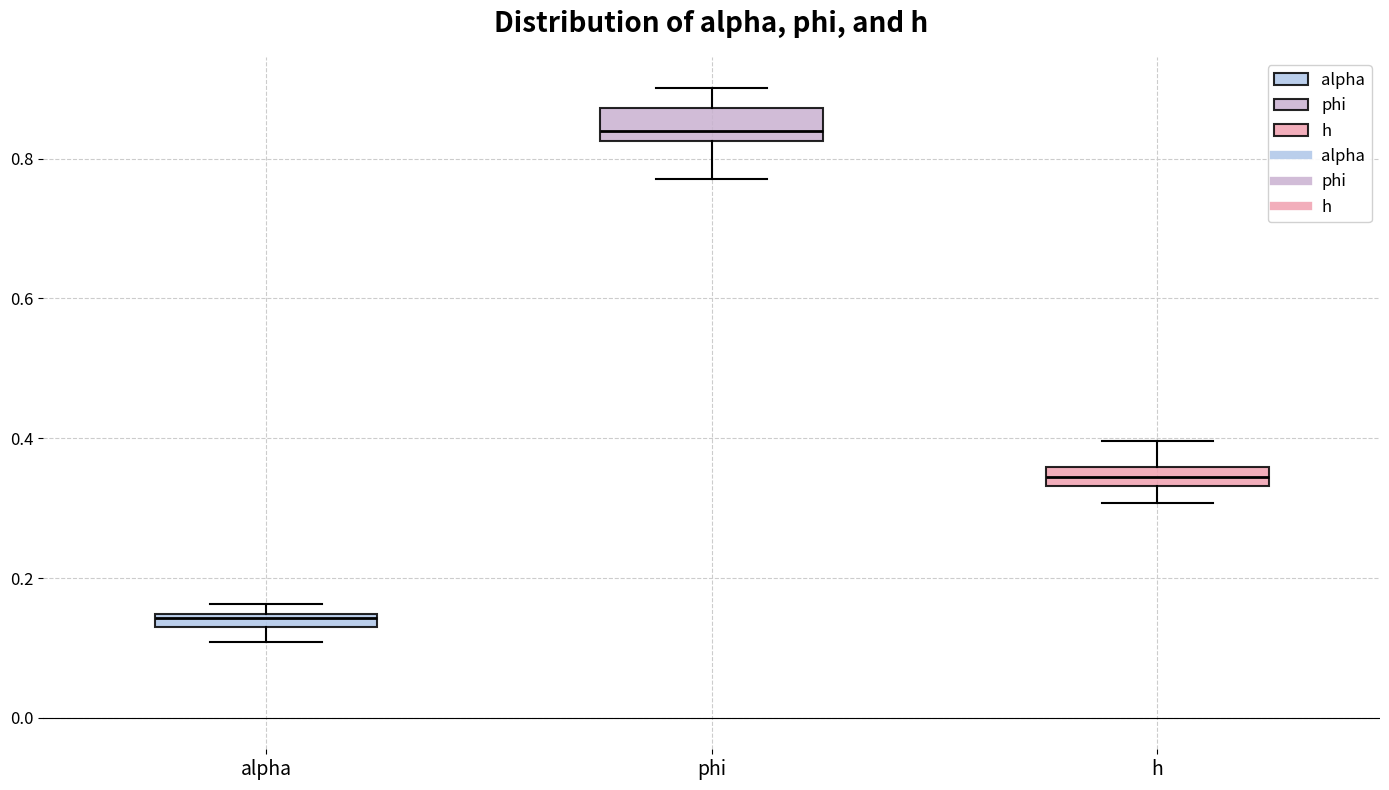

Which box's median line is the highest?

phi